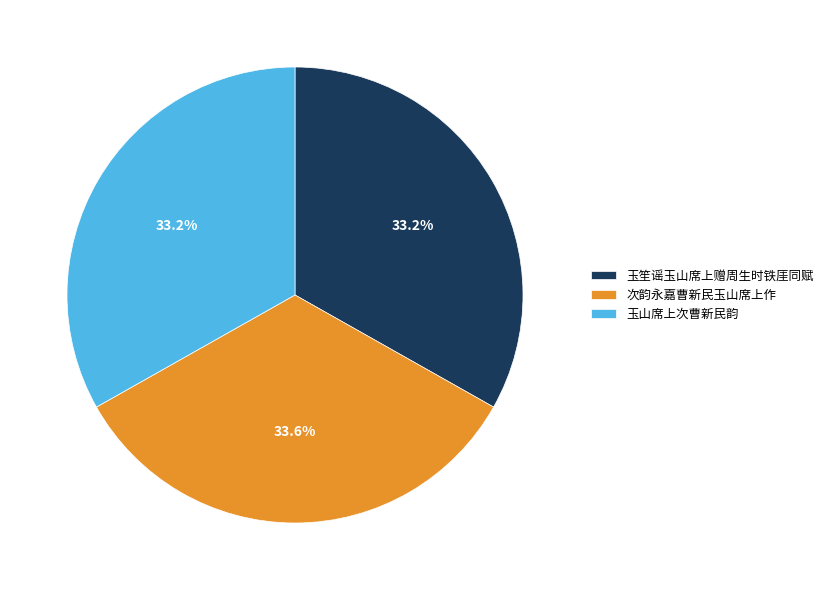

What is the ratio of the value at 玉笙谣玉山席上赠周生时铁厓同赋 to the value at 次韵永嘉曹新民玉山席上作?

1.0